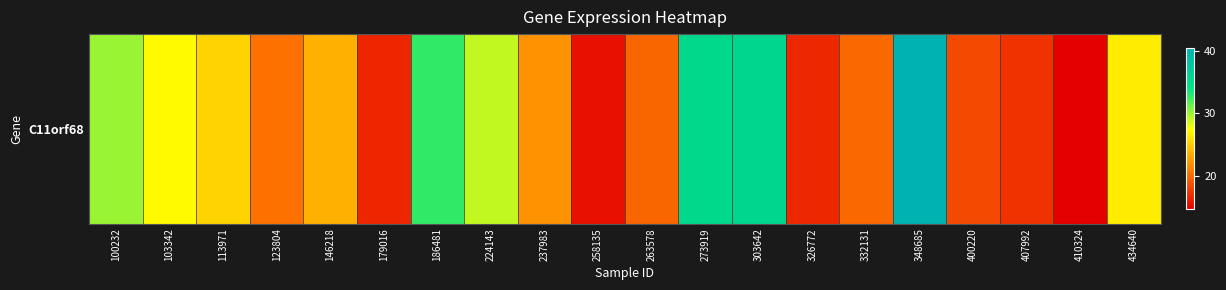

List the labels in order of value, largest first.

348685, 303642, 273919, 186481, 100232, 224143, 103342, 434640, 113971, 146218, 237983, 123804, 332131, 263578, 400220, 407992, 326772, 179016, 258135, 410324